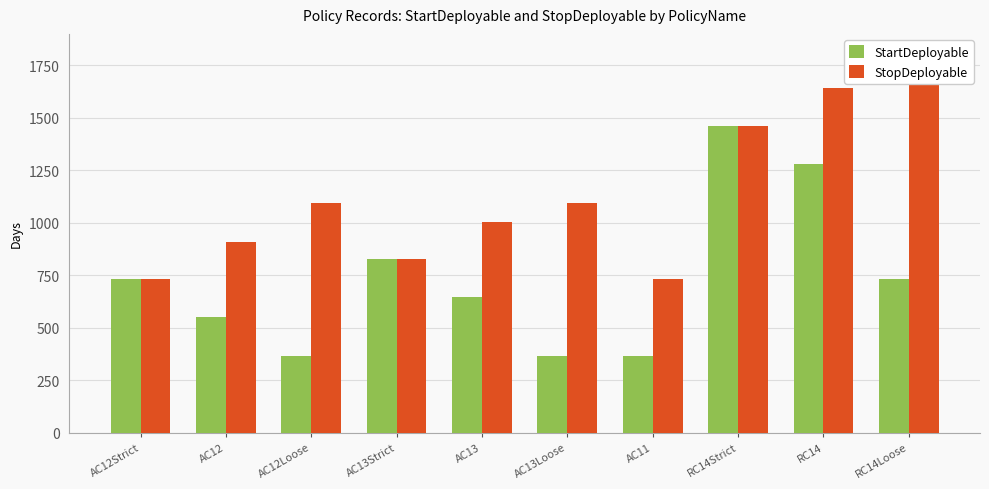

What are all the series names shown in the legend?

StartDeployable, StopDeployable